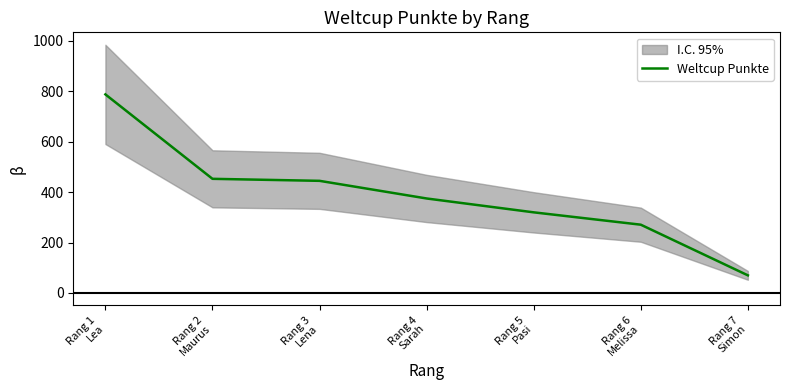

Approximately how many times larger is the value at Rang 7
Simon compared to Rang 6
Melissa?

0.3